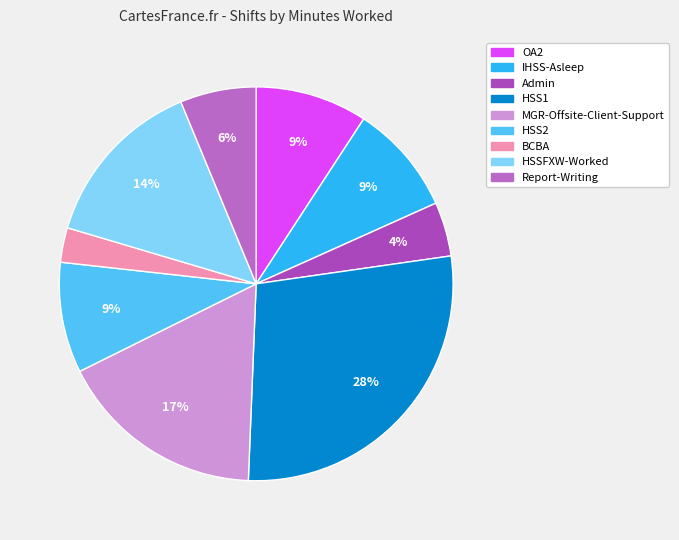

Which slice is the smallest?

BCBA